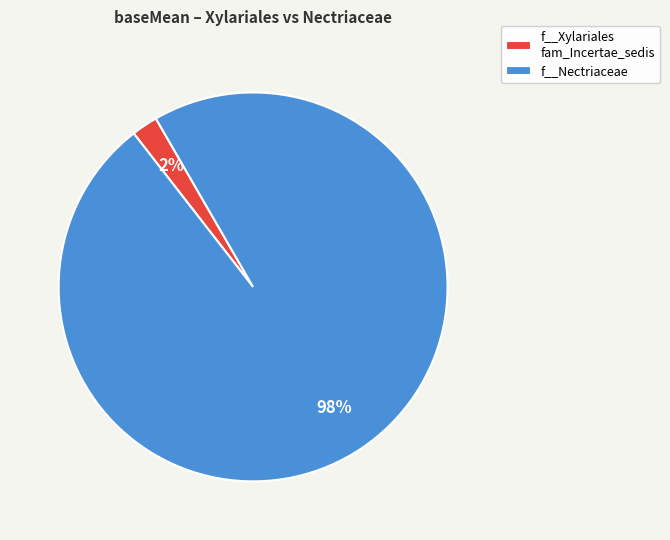

Do f__Nectriaceae and f__Xylariales fam_Incertae_sedis together represent more than half of the pie?

Yes